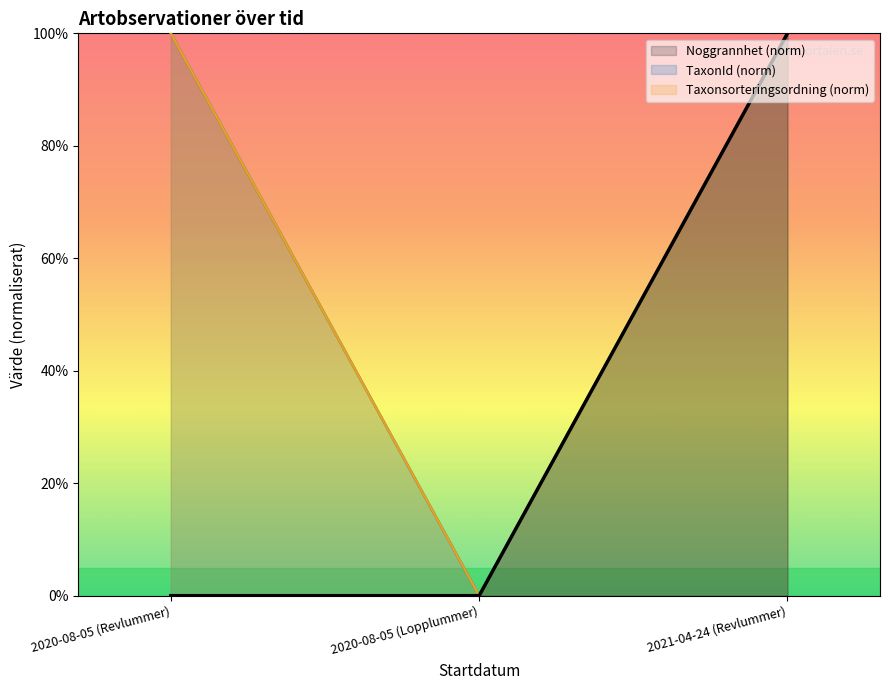

Which series has the largest total across all categories?

TaxonId